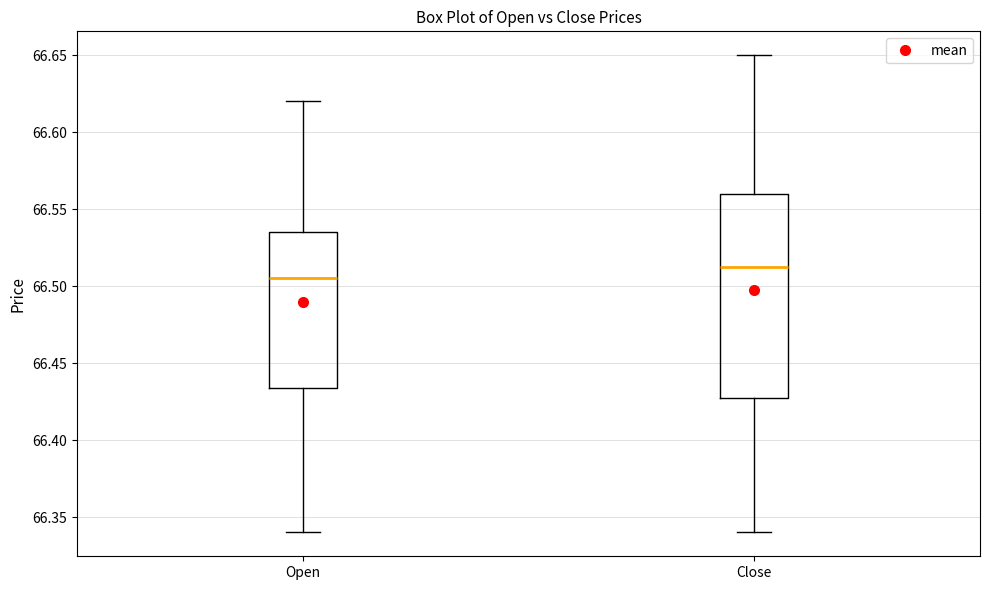

Which box is the tallest, from its lower edge to its upper edge?

Close